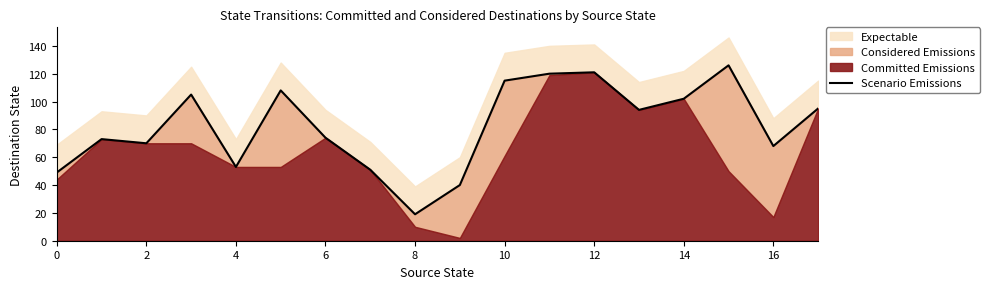

What is the label of the 1st point from the right?

17